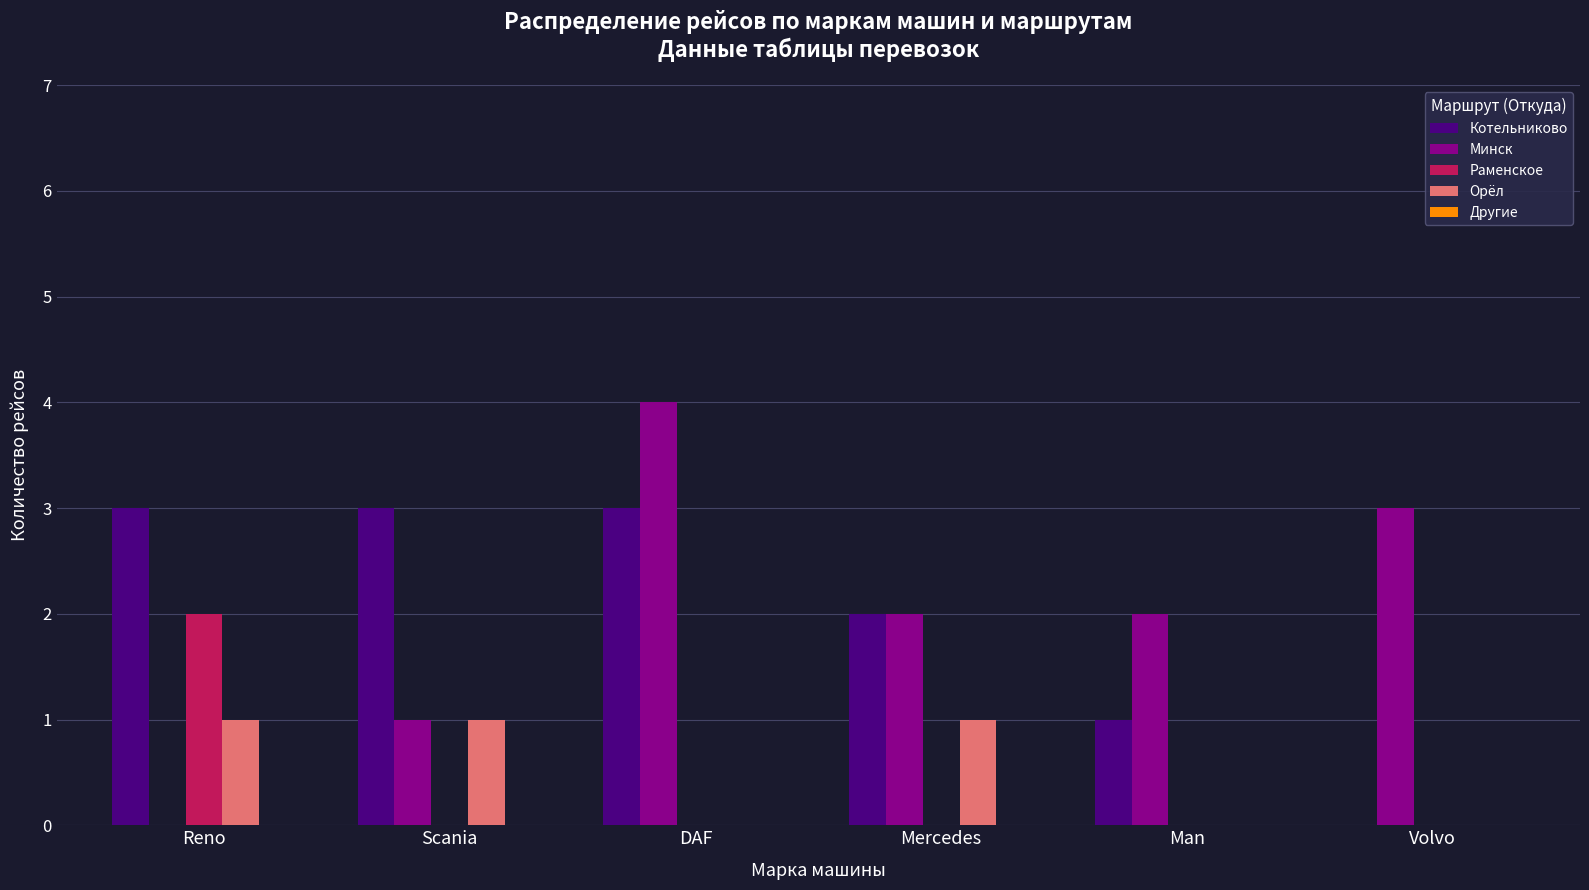

Are the bars horizontal?

No